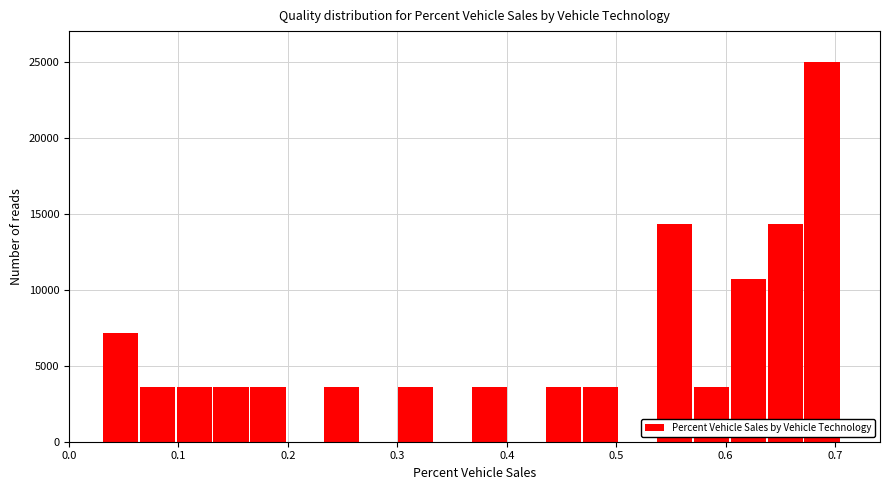

Around what value on the x-axis is the tallest bar? Give the approximate position of its centre, as read against the axis.

0.69